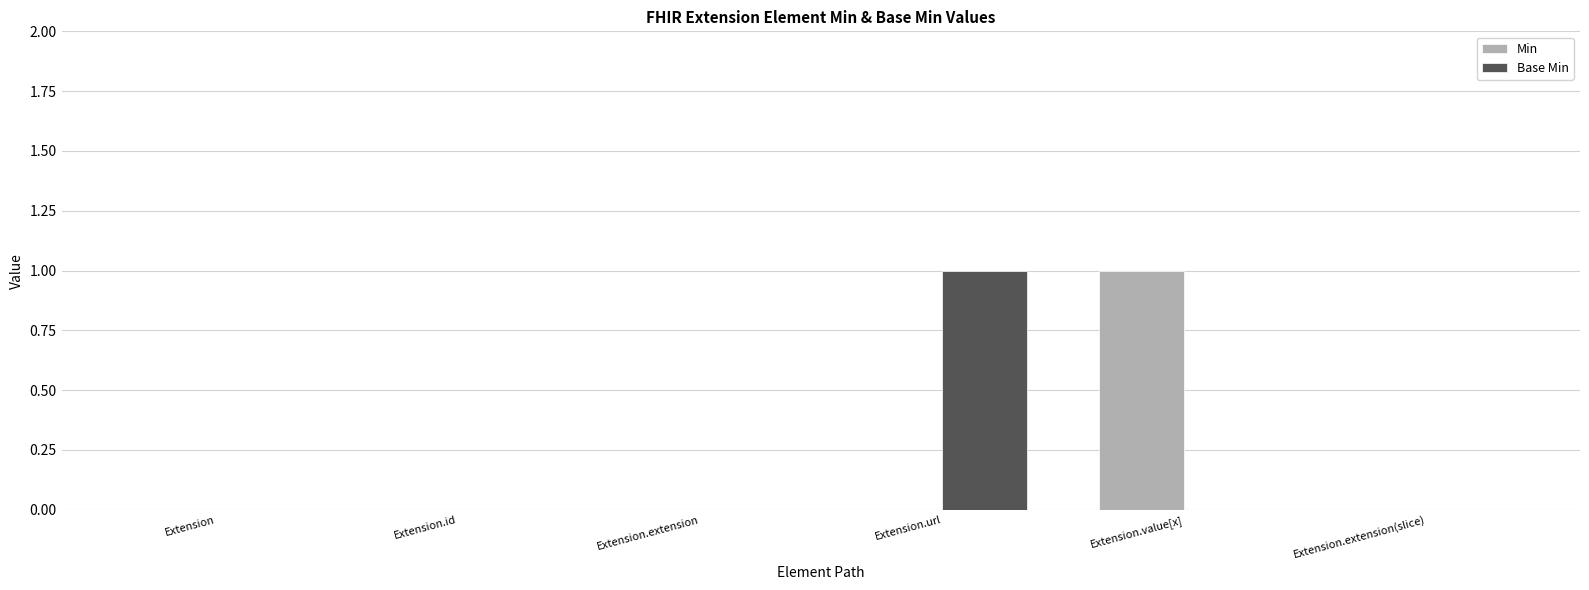

How many Base Min values are between 0 and 1?

6